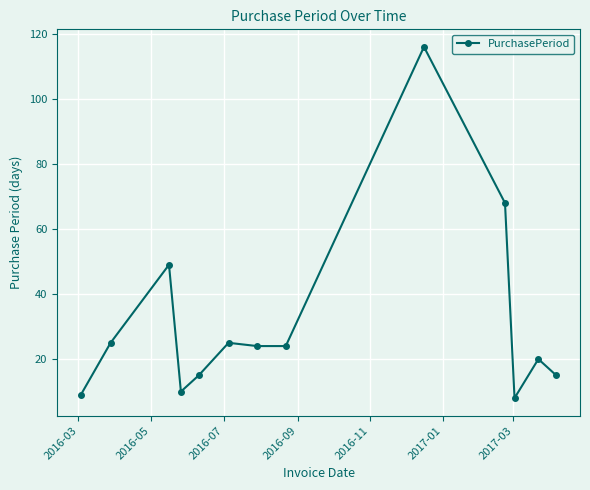

What is the value of the 5th point from the left?

15